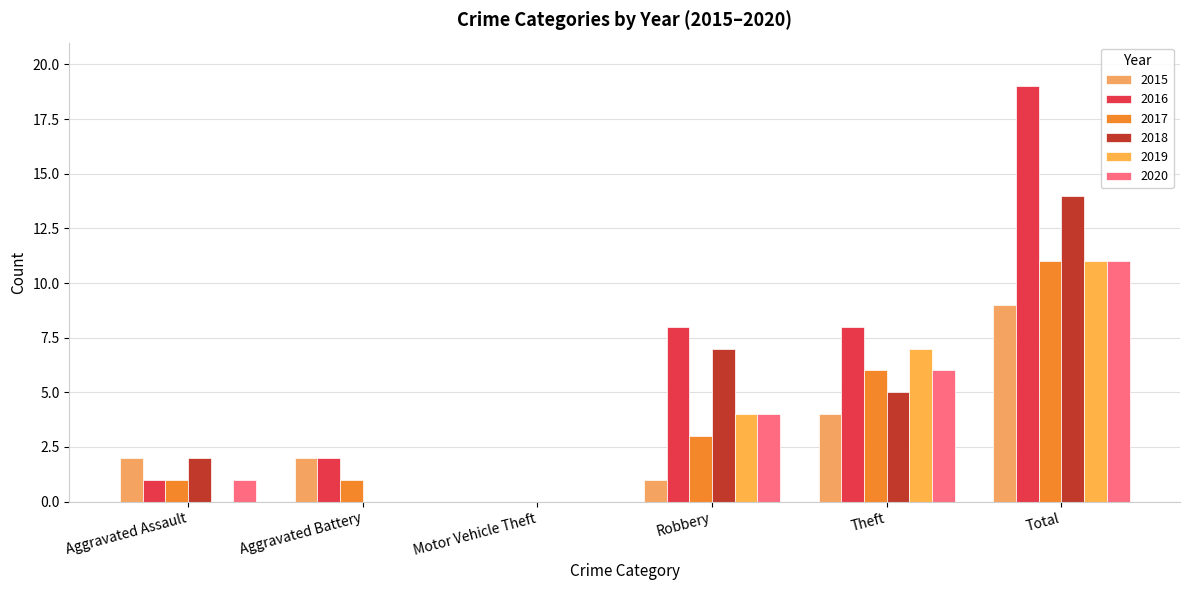

Does the chart contain stacked bars?

No